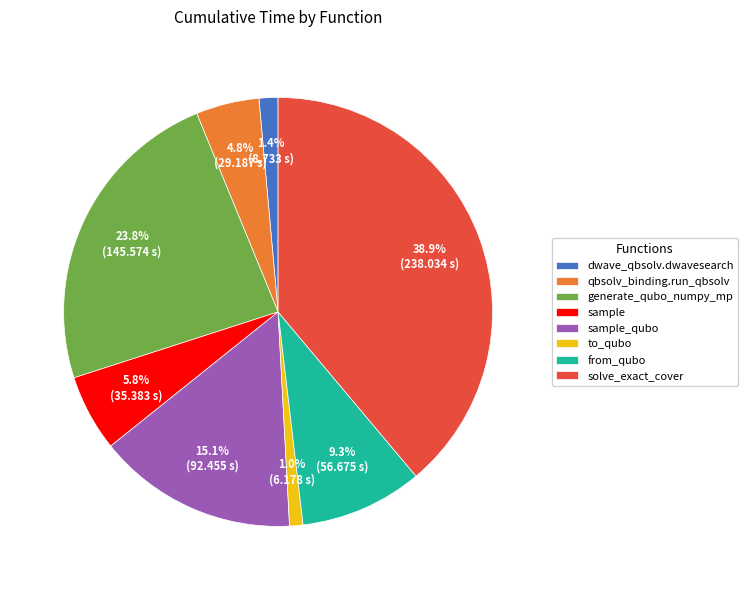

Count the number of slices in the pie.

8